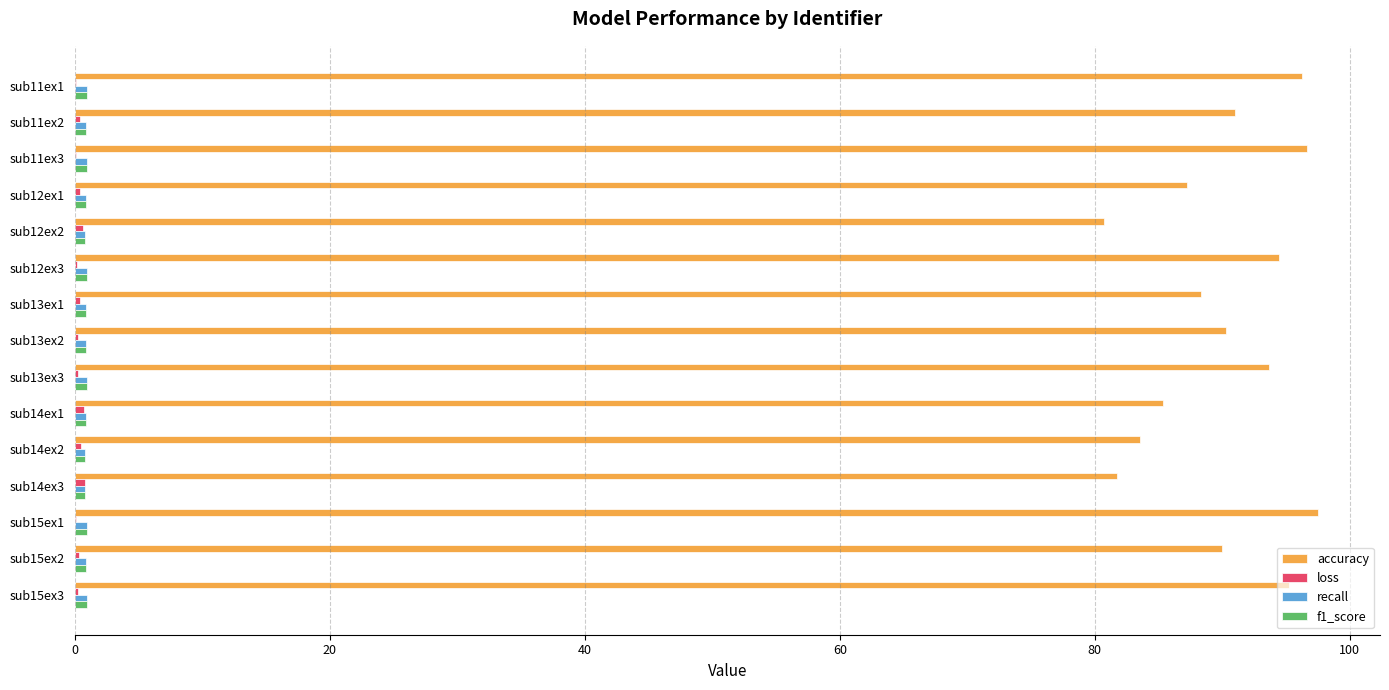

Which series changed the most between sub14ex1 and sub15ex3?

accuracy